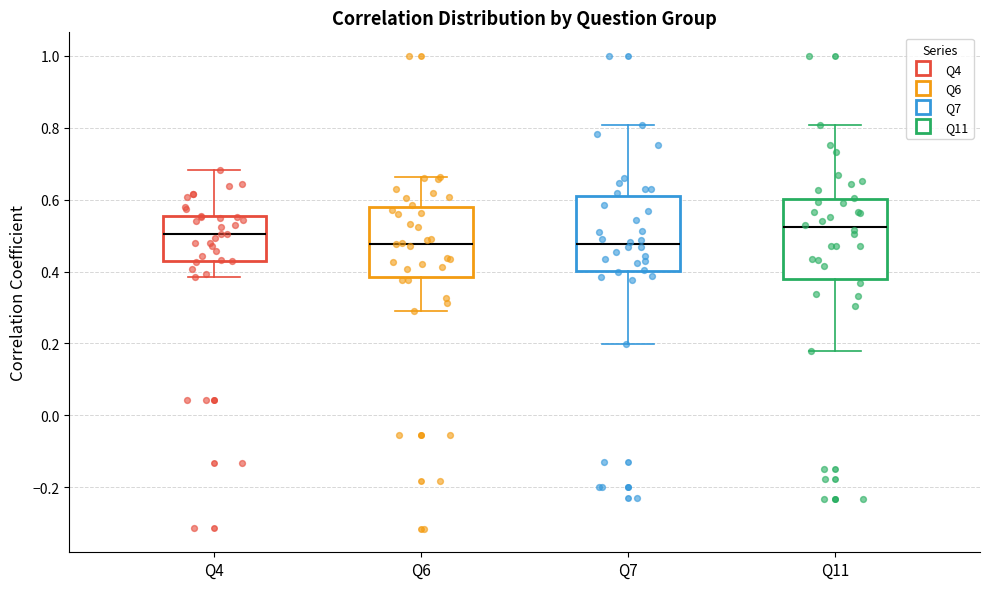

Reading left to right, transcribe this box plot: for each box, give where its median line is, the range the box spans, and where its two whiskers end, as read against the y-axis. The values are not printed on the chart, so give them approximately, as read against the axis.

Q4: median 0.50, box 0.44 to 0.56, whiskers 0.38 to 0.68
Q6: median 0.48, box 0.38 to 0.58, whiskers 0.30 to 0.66
Q7: median 0.48, box 0.40 to 0.60, whiskers 0.20 to 0.80
Q11: median 0.52, box 0.38 to 0.60, whiskers 0.18 to 0.80